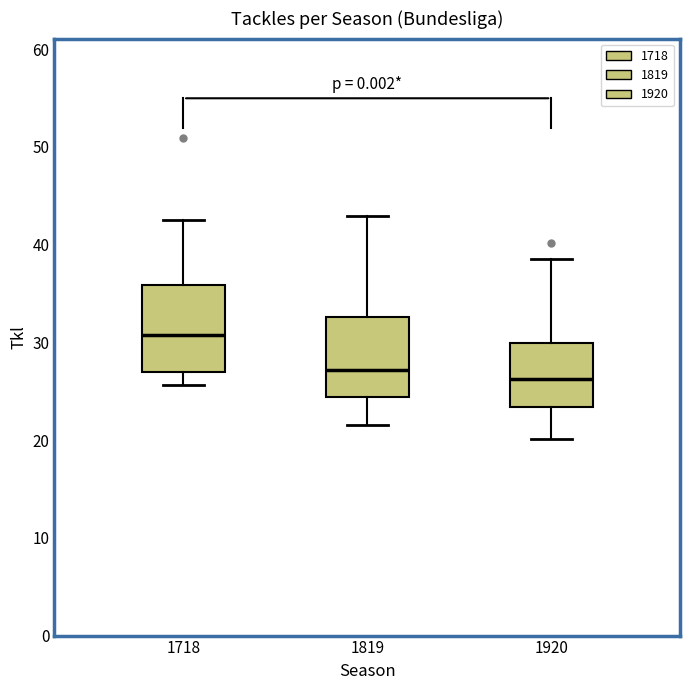

Reading left to right, read every box against the y-axis: the position of its median line, the range the box covers, and the ends of its whiskers. The values are not printed on the chart, so give them approximately, as read against the axis.

1718: median 31, box 27 to 36, whiskers 26 to 43
1819: median 27, box 24 to 33, whiskers 22 to 43
1920: median 26, box 23 to 30, whiskers 20 to 39